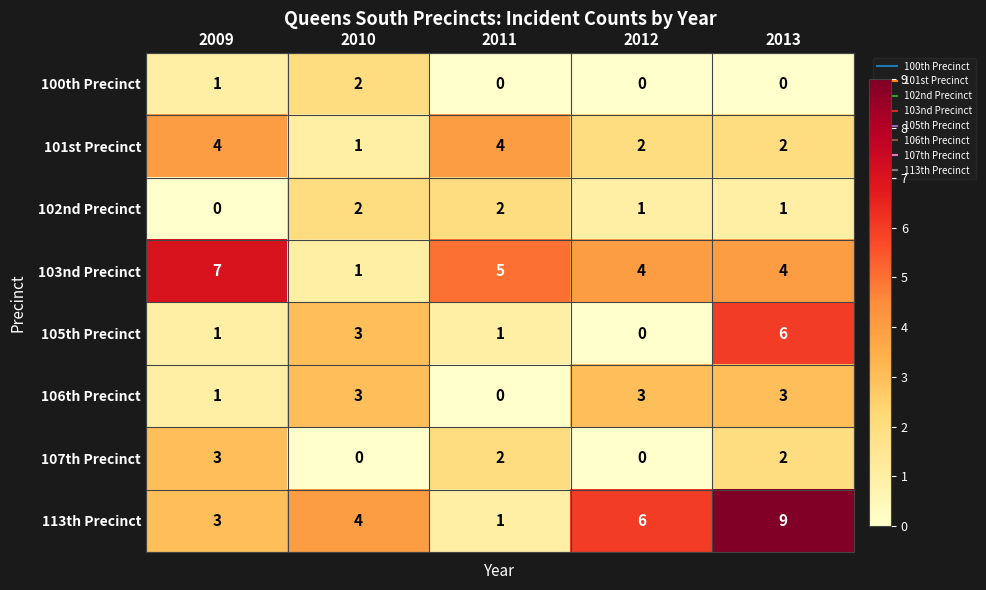

Between 2011 and 2012, which series saw the biggest shift?

113th Precinct